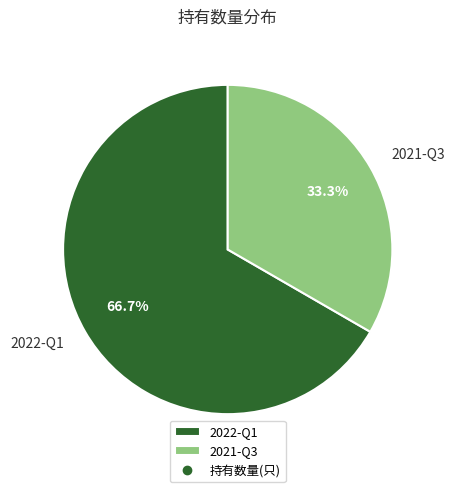

Is it true that 2022-Q1 is 67% of the pie?

True